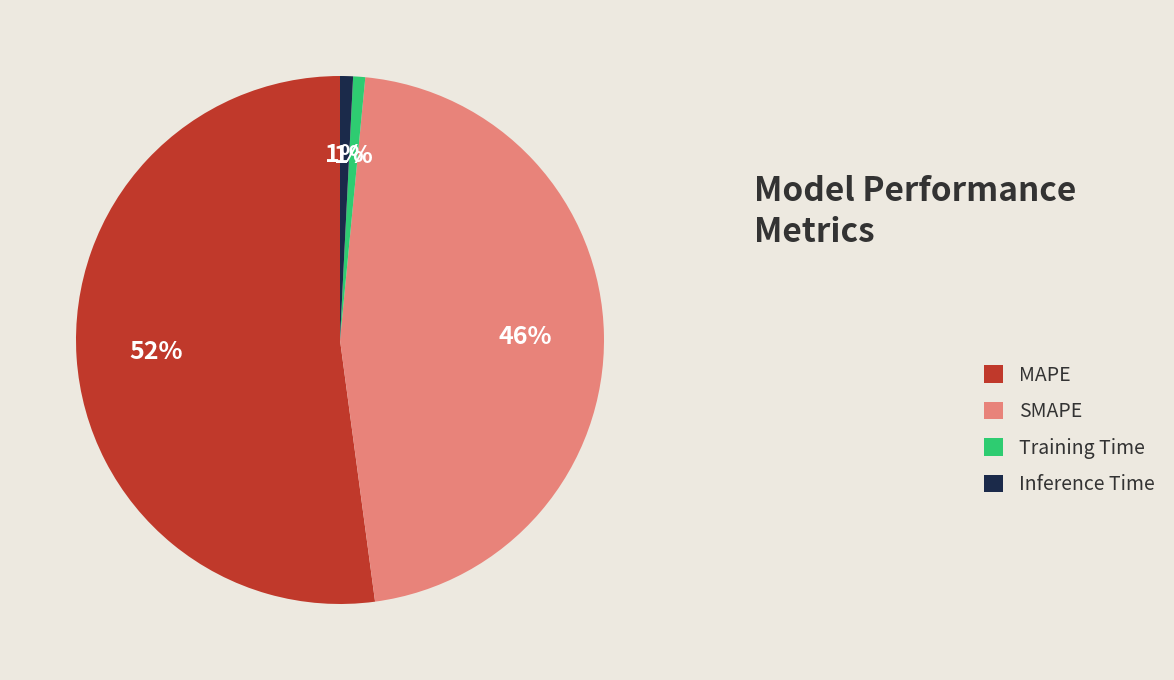

Which has a higher value, SMAPE or Training Time?

SMAPE